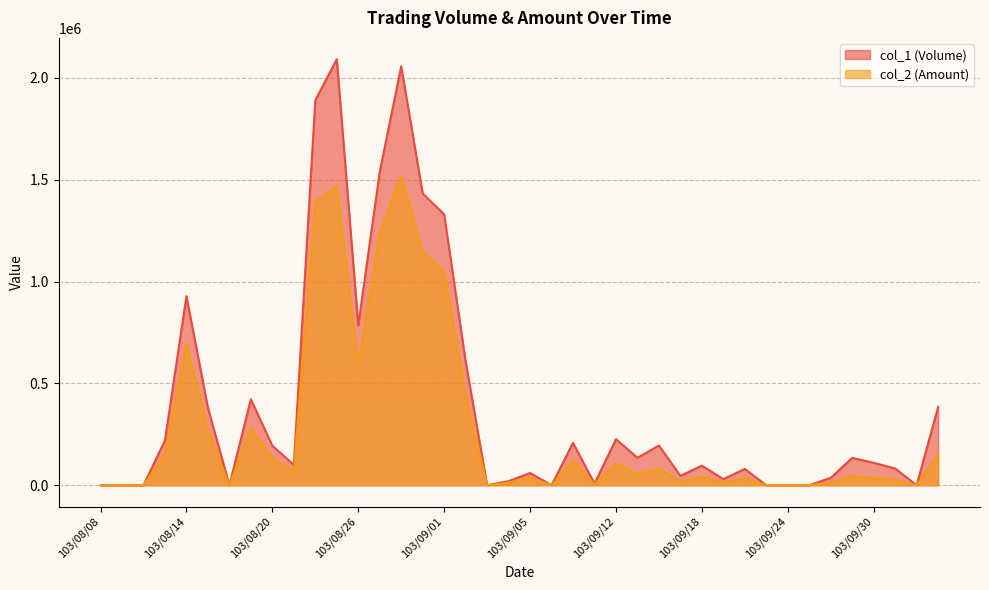

Which series has the largest total across all categories?

col_1 (Volume)